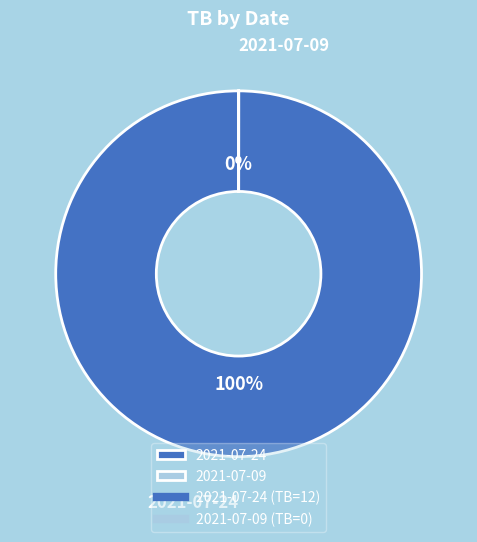

Rank the categories by value from highest to lowest.

2021-07-24, 2021-07-09